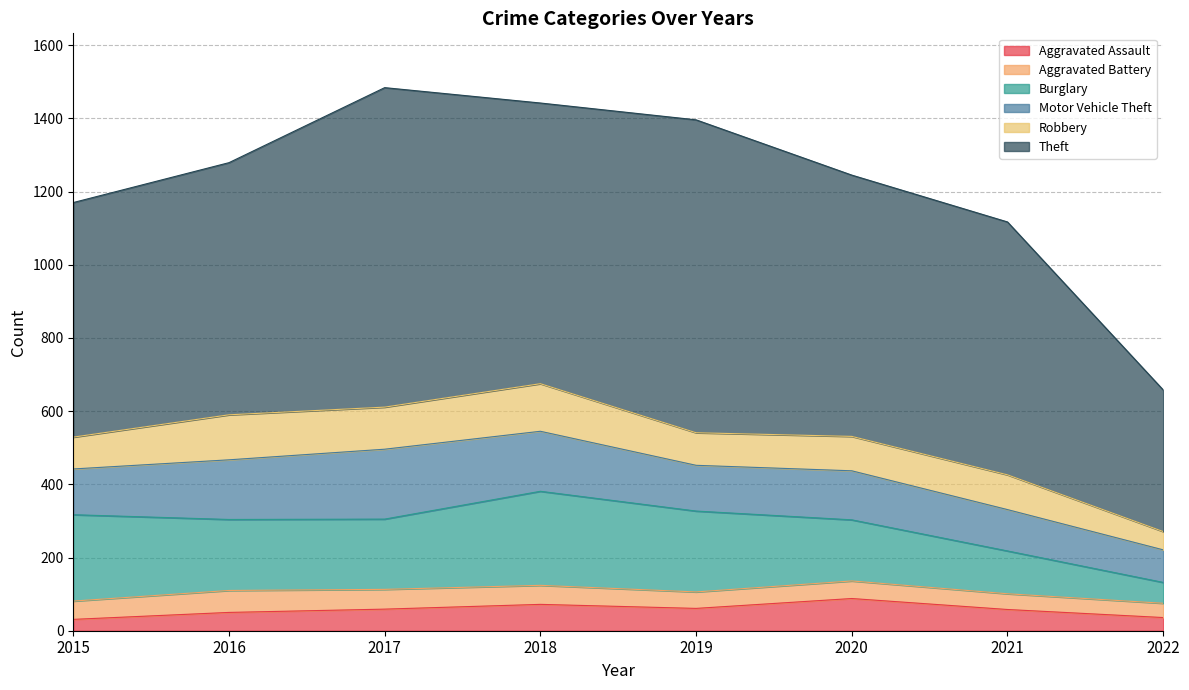

Which series has the largest total across all categories?

Theft